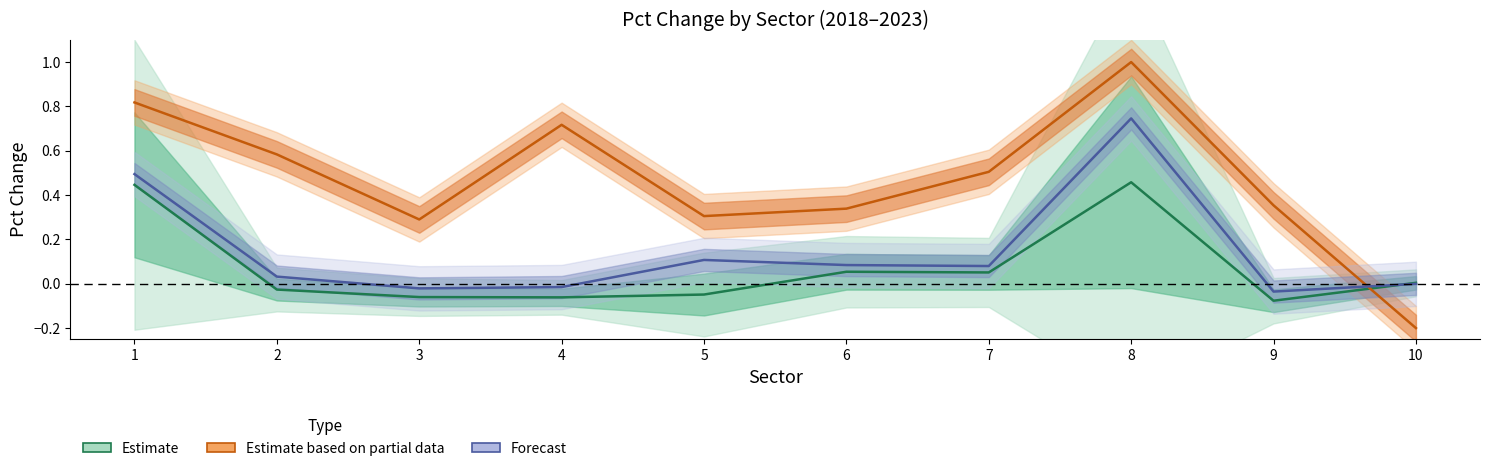

Is the value of Estimate at 3 greater than the value of Estimate based on partial data at 4?

No